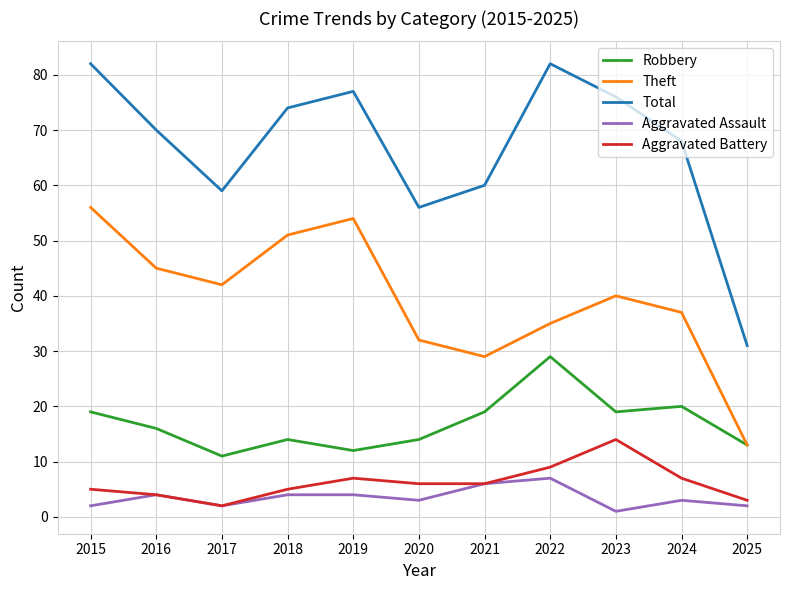

Does the chart display data point markers on the line(s)?

No